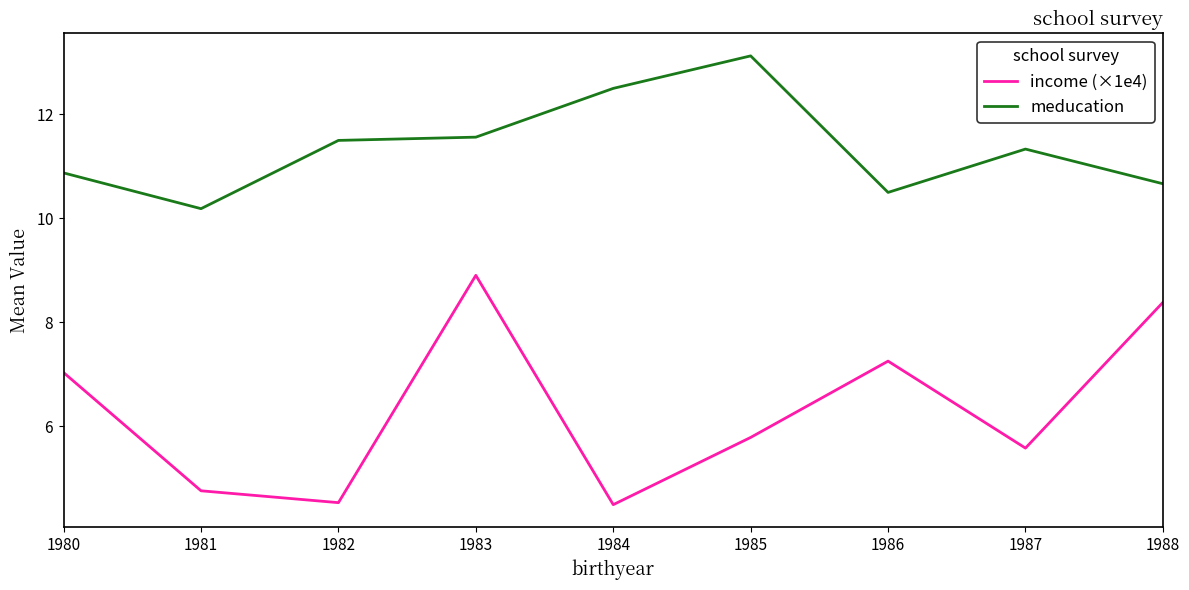

In meducation, how many points are higher than both neighbors (excluding endpoints)?

2